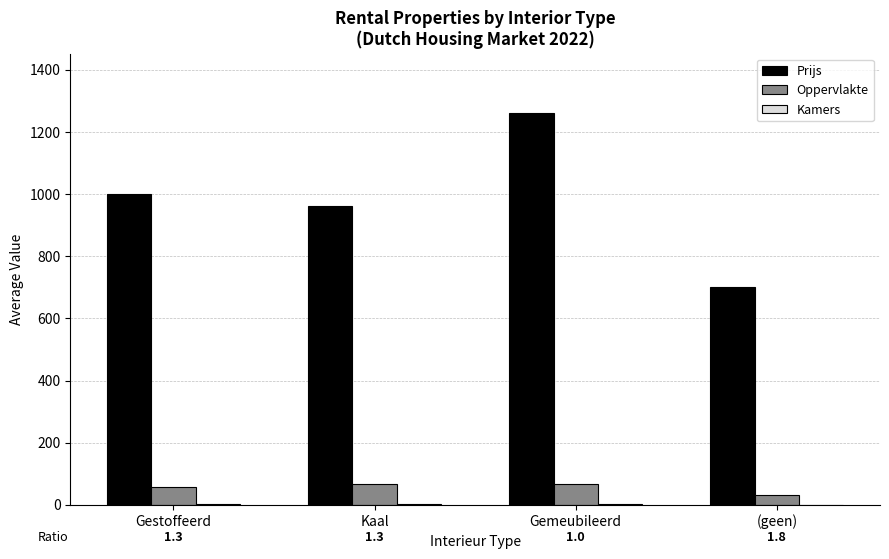

How many categories are shown in the chart?

4